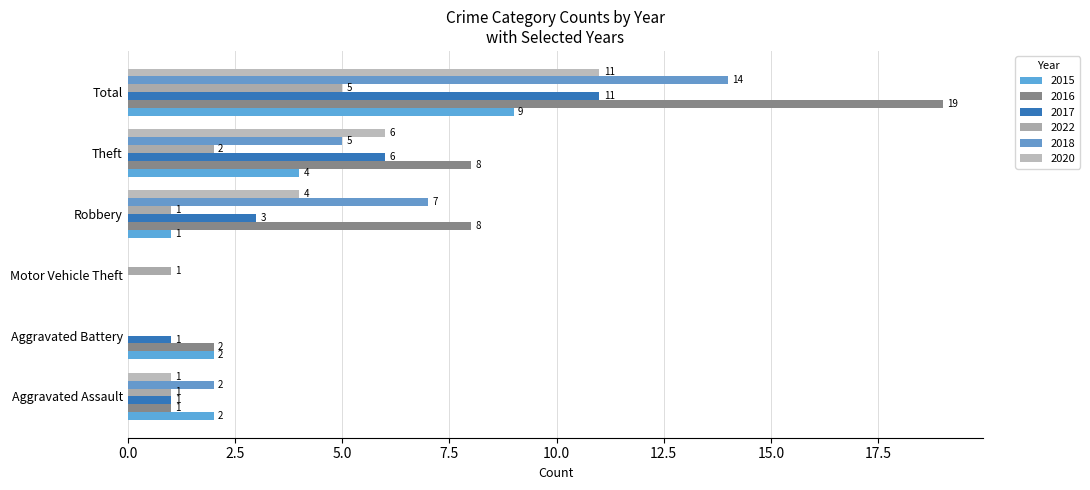

How many categories are shown in the chart?

6